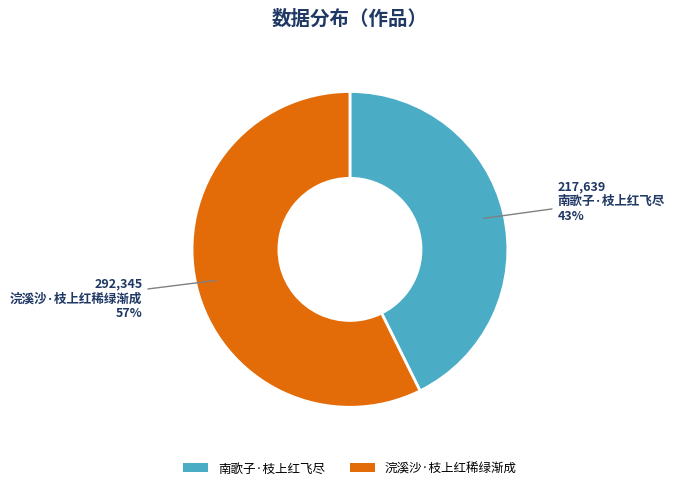

To the nearest percent, what portion does 南歌子·枝上红飞尽 represent?

43%